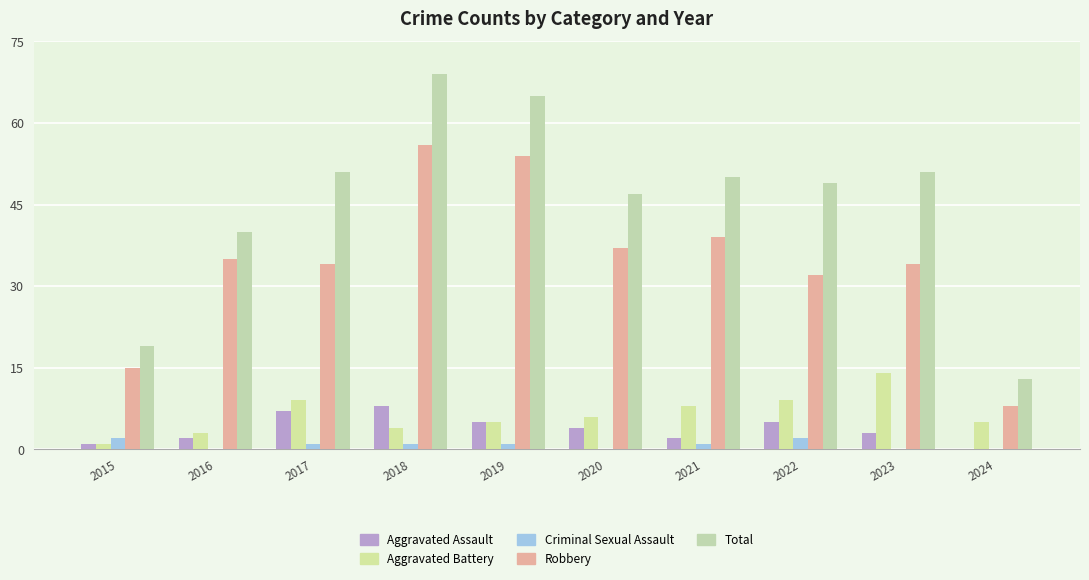

Reading left to right, list all the values displayed in this chart.

Aggravated Assault: 2015=1	2016=2	2017=7	2018=8	2019=5	2020=4	2021=2	2022=5	2023=3	2024=0
Aggravated Battery: 2015=1	2016=3	2017=9	2018=4	2019=5	2020=6	2021=8	2022=9	2023=14	2024=5
Criminal Sexual Assault: 2015=2	2016=0	2017=1	2018=1	2019=1	2020=0	2021=1	2022=2	2023=0	2024=0
Robbery: 2015=15	2016=35	2017=34	2018=56	2019=54	2020=37	2021=39	2022=32	2023=34	2024=8
Total: 2015=19	2016=40	2017=51	2018=69	2019=65	2020=47	2021=50	2022=49	2023=51	2024=13